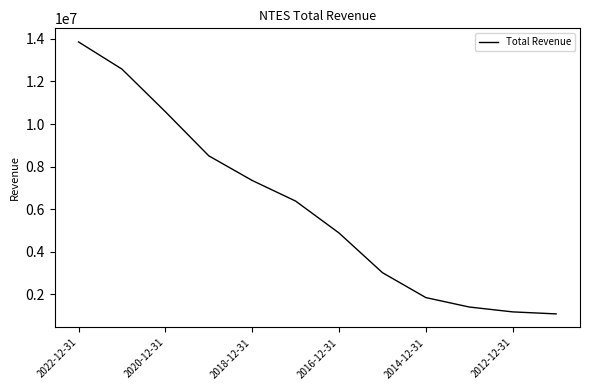

What is the minimum value shown in the chart?

1082000